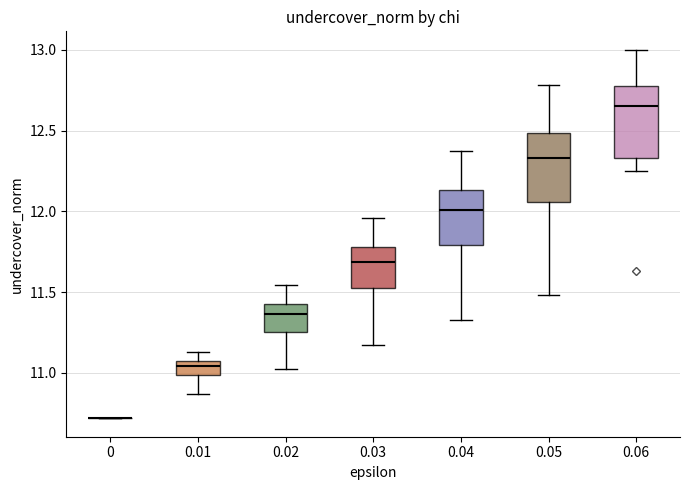

Reading left to right, read every box against the y-axis: the position of its median line, the range the box covers, and the ends of its whiskers. The values are not printed on the chart, so give them approximately, as read against the axis.

0: box collapsed to a line at 10.70, whiskers 10.70 to 10.70
0.01: median 11.05 (inside the box), box 11.00 to 11.05, whiskers 10.85 to 11.15
0.02: median 11.35, box 11.25 to 11.45, whiskers 11.00 to 11.55
0.03: median 11.70, box 11.50 to 11.80, whiskers 11.20 to 11.95
0.04: median 12.00, box 11.80 to 12.15, whiskers 11.35 to 12.35
0.05: median 12.35, box 12.05 to 12.50, whiskers 11.50 to 12.80
0.06: median 12.65, box 12.35 to 12.75, whiskers 12.25 to 13.00